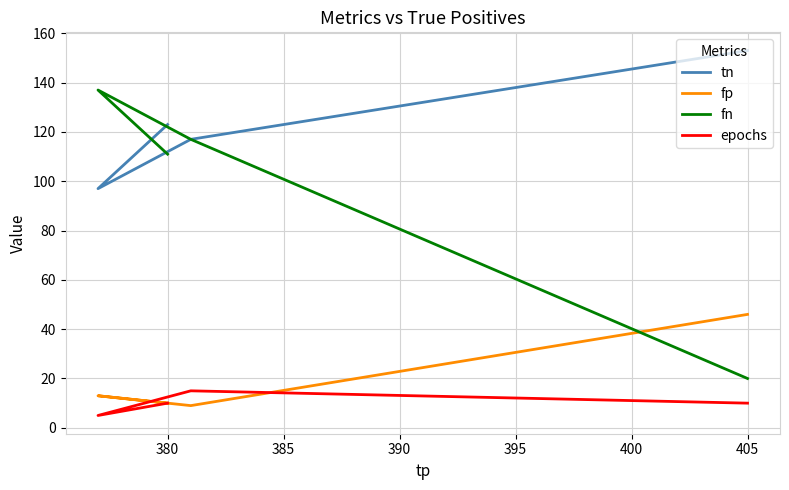

True or false: fp and tn intersect in this chart.

False